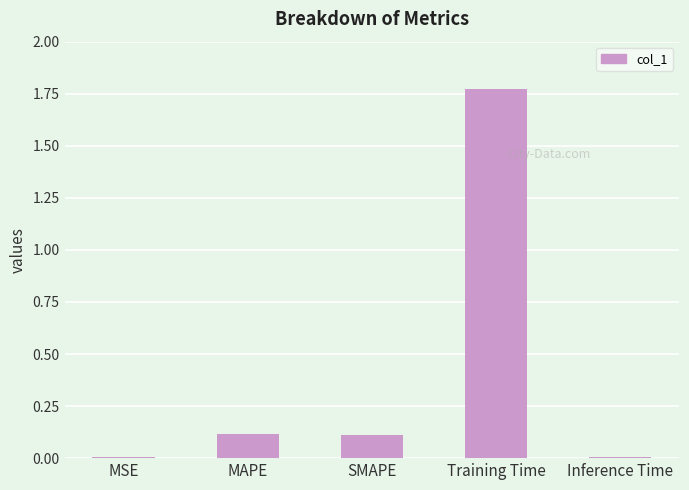

True or false: the data shows 0.2 at SMAPE.

False